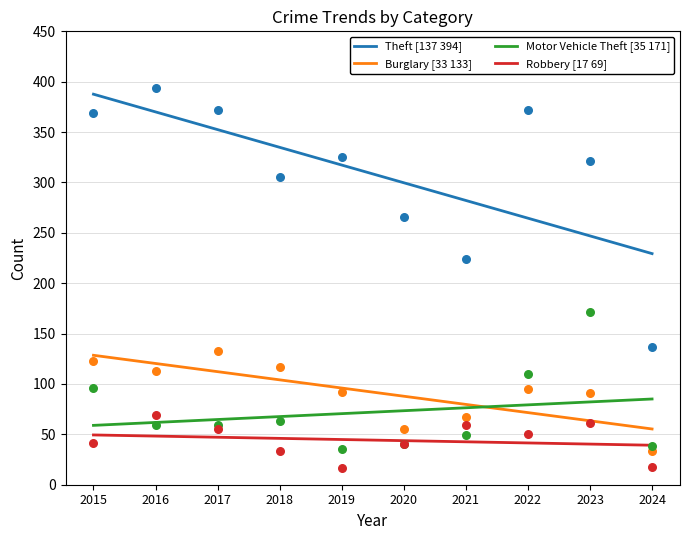

Which series contains the highest Y value?

Theft [137 394]